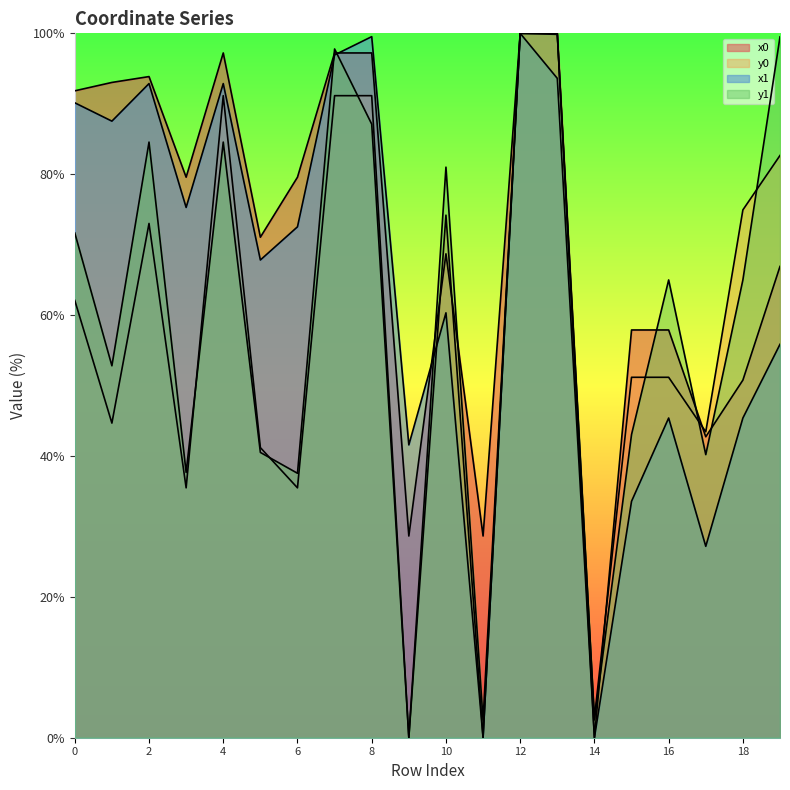

Does the chart have visible grid lines?

No